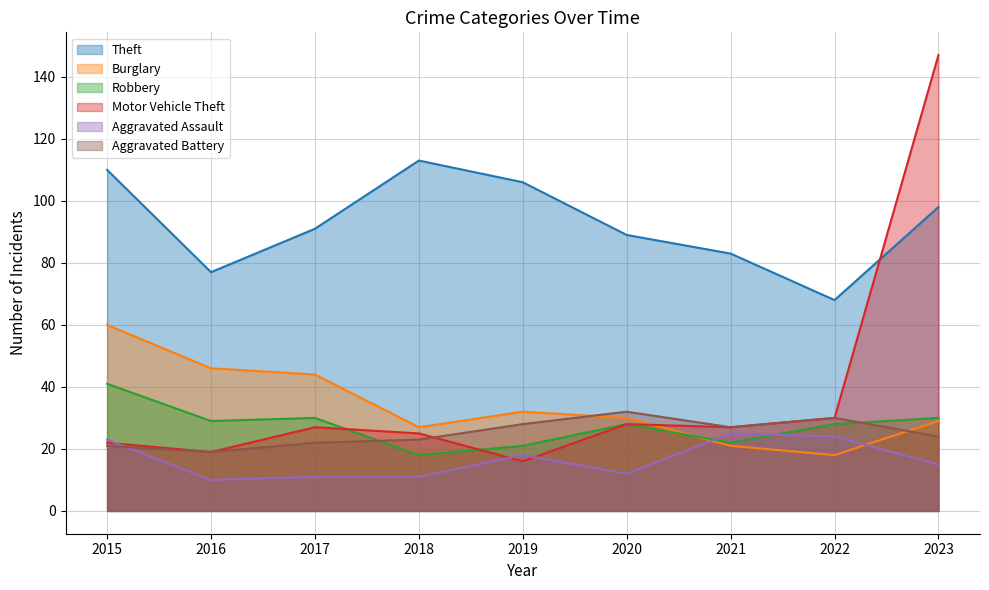

What is the value of the Burglary point at the 5th from the left?

32